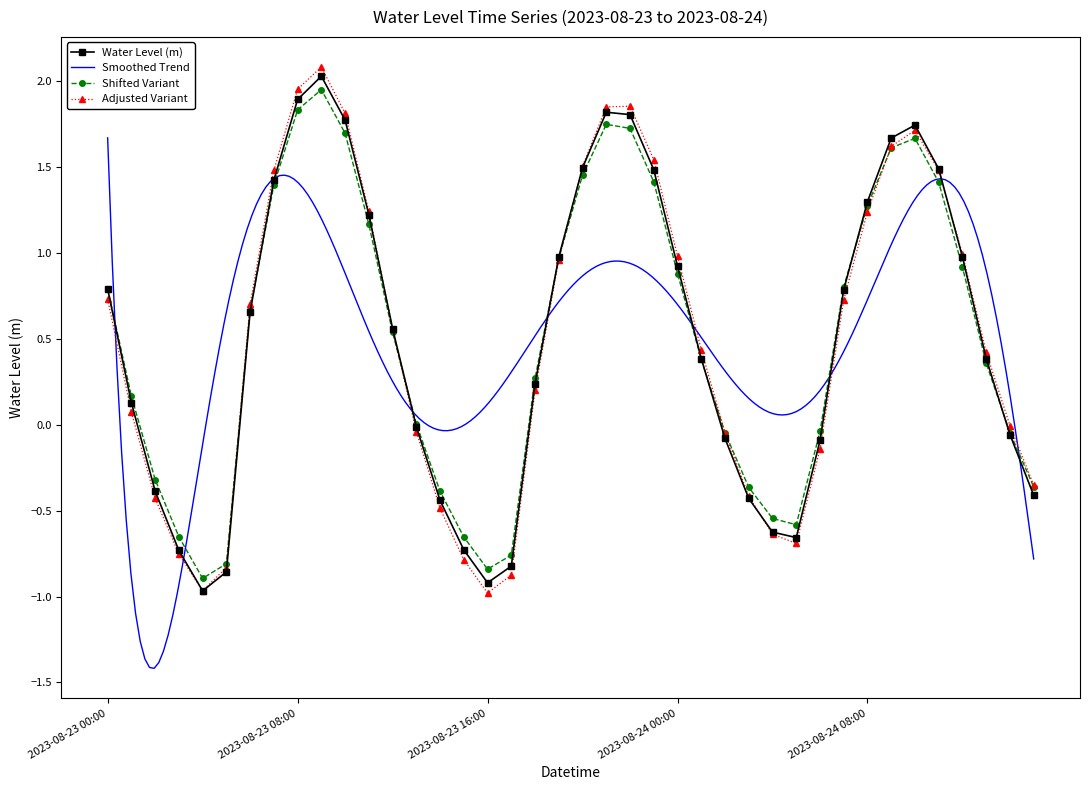

What is the sum of the values at 2023-08-24 04:00 and 2023-08-23 03:00?

-1.4